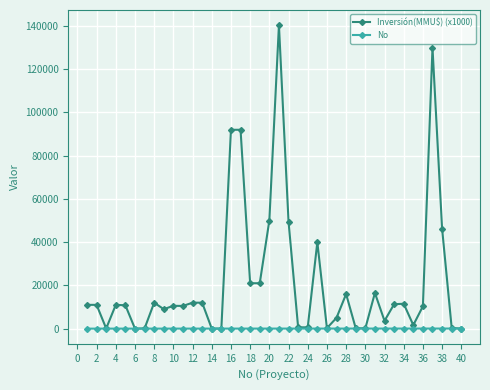

Which series has the largest total across all categories?

Inversión(MMU$) (x1000)